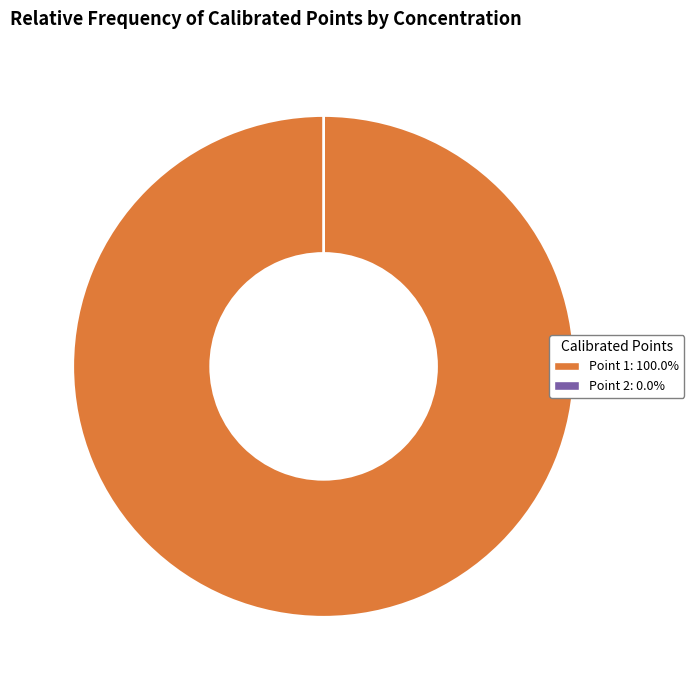

Rank the categories by value from highest to lowest.

1, 2